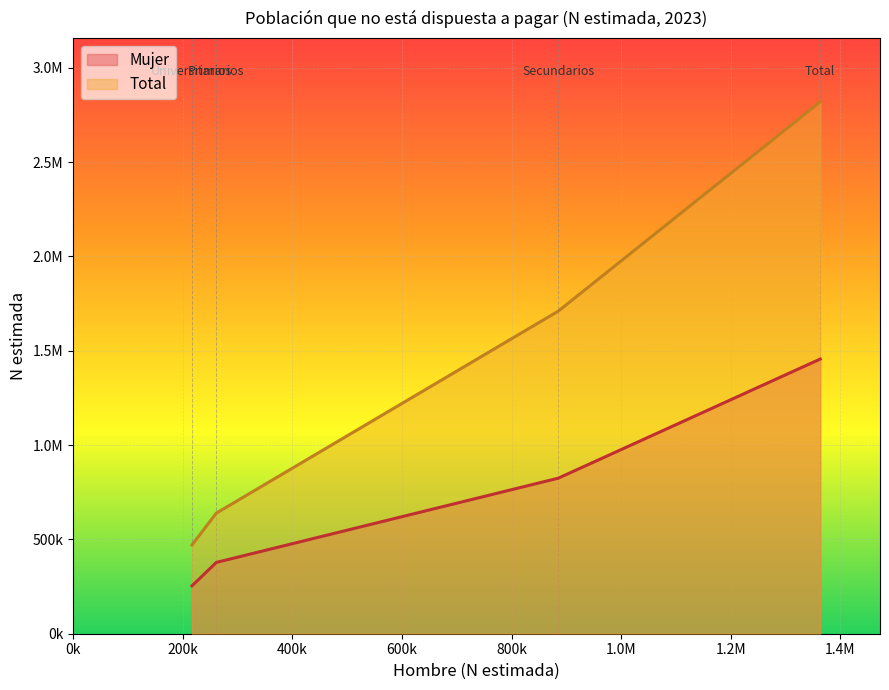

Does the chart display data point markers on the line(s)?

No